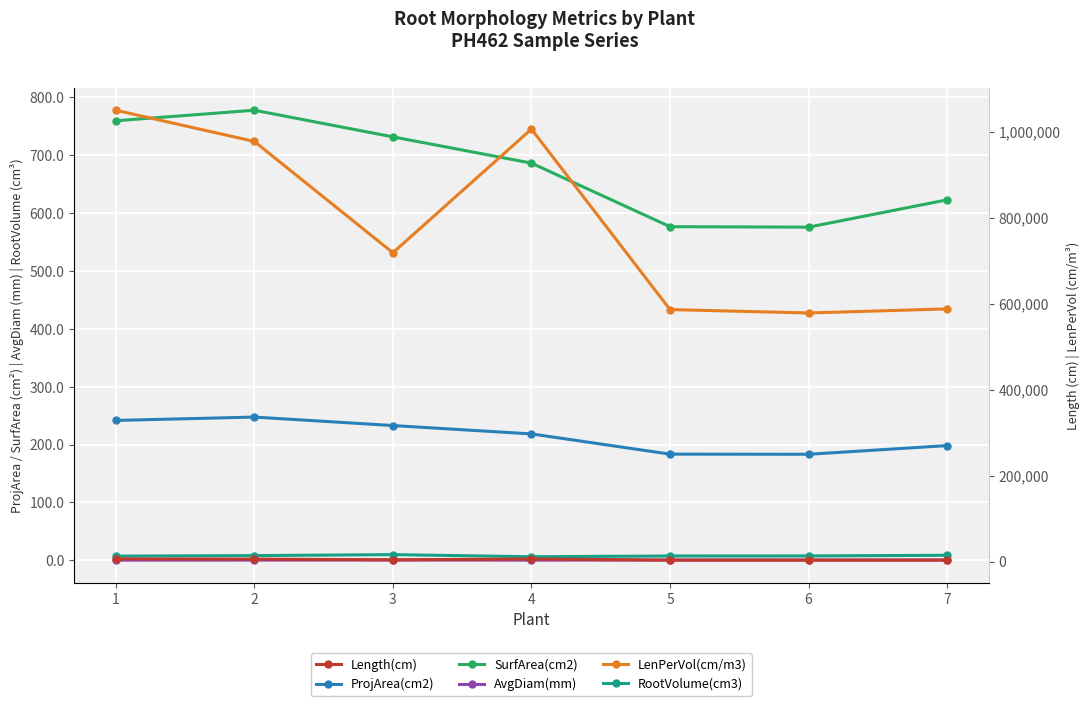

How many values in the RootVolume(cm3) series are below 7?

1